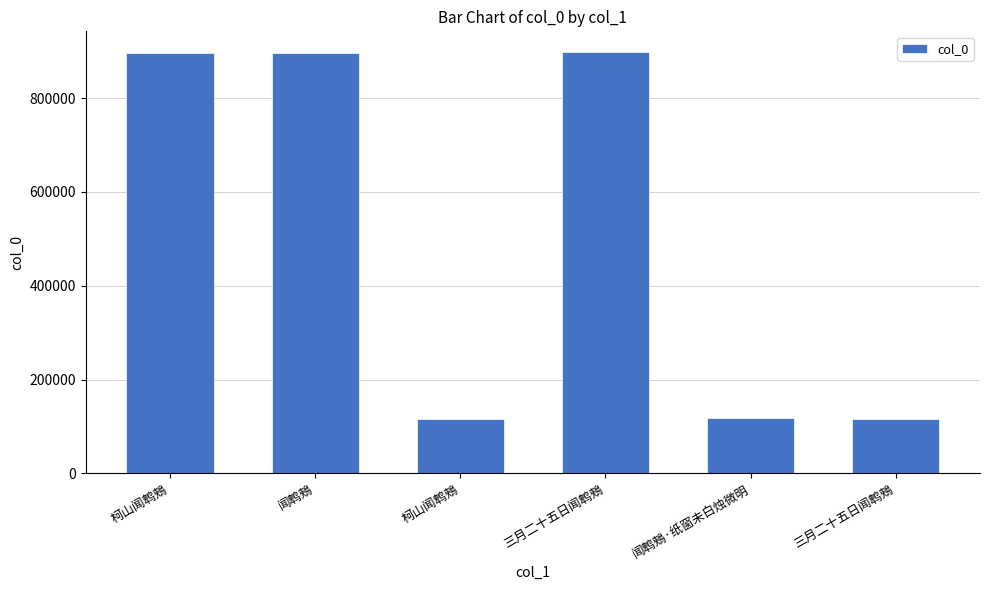

How many bars are there in total?

6